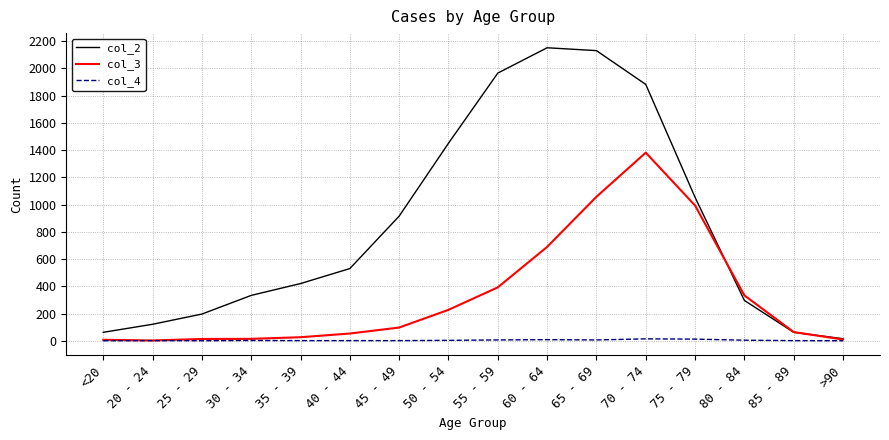

What is the sum of all col_4 values?

60